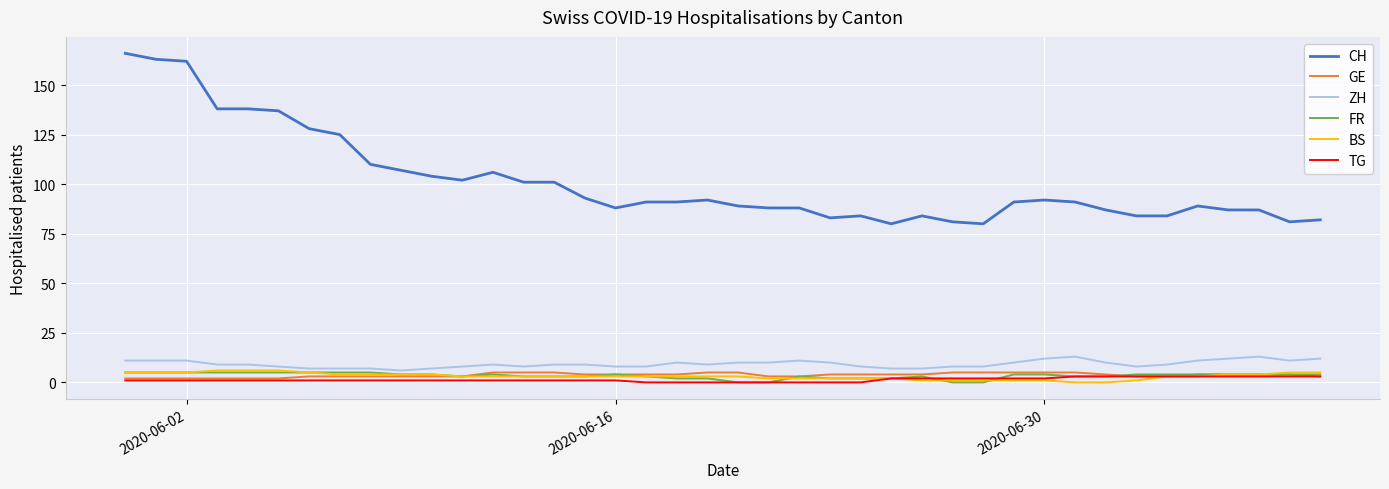

What are all the series names shown in the legend?

CH, GE, ZH, FR, BS, TG